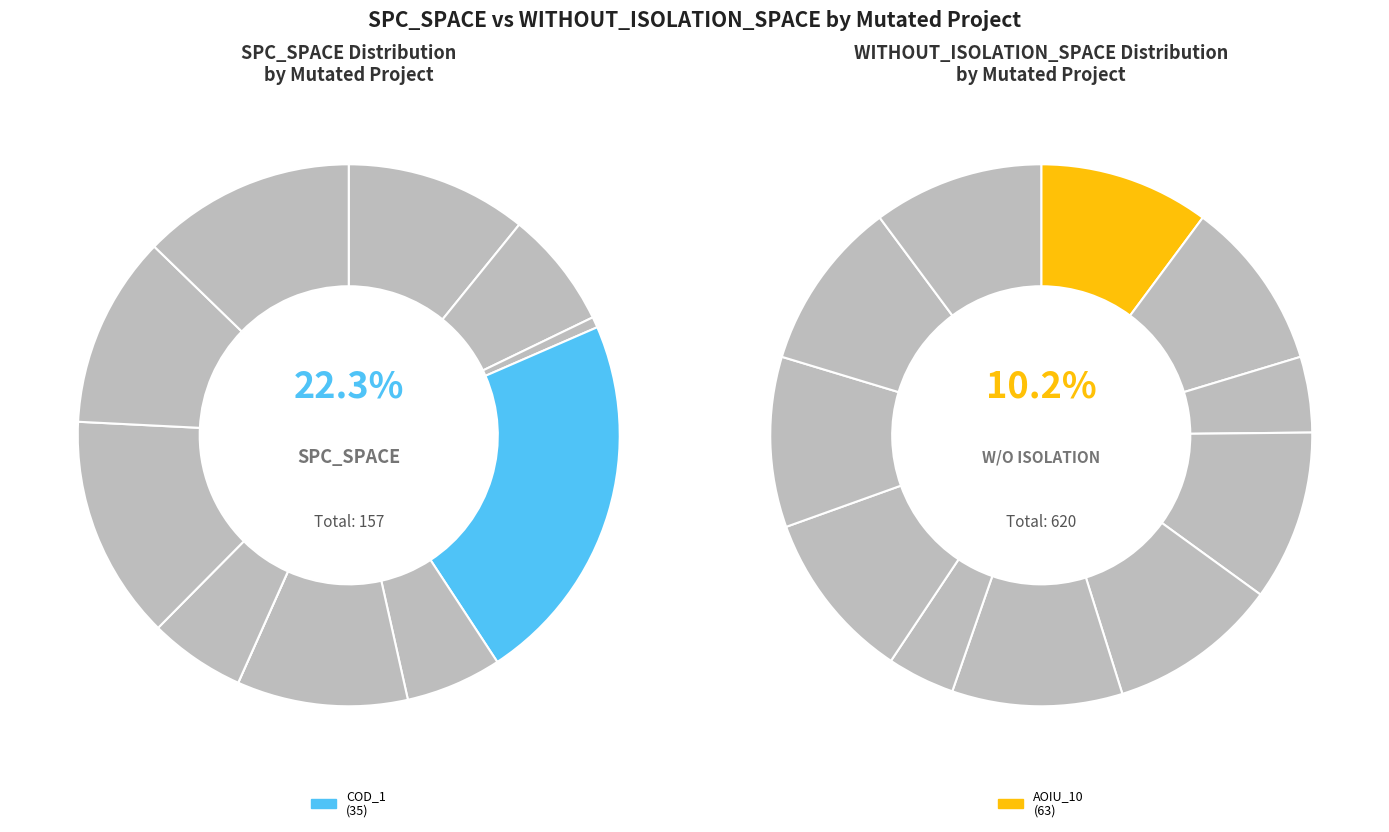

Which category has the smallest portion of the pie?

Interest.Application.ASRS_1